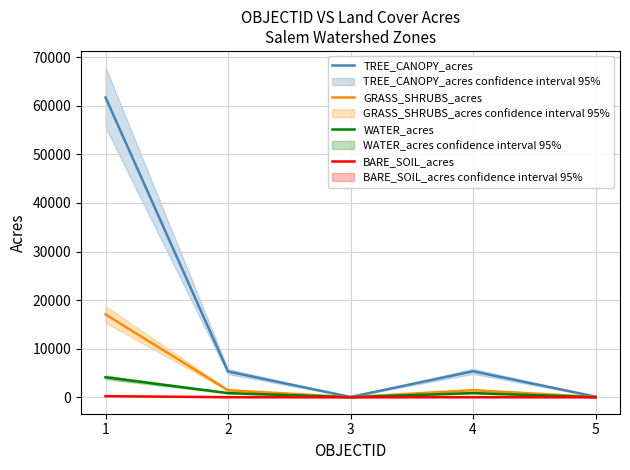

What are all the series names shown in the legend?

TREE_CANOPY_acres, GRASS_SHRUBS_acres, WATER_acres, BARE_SOIL_acres